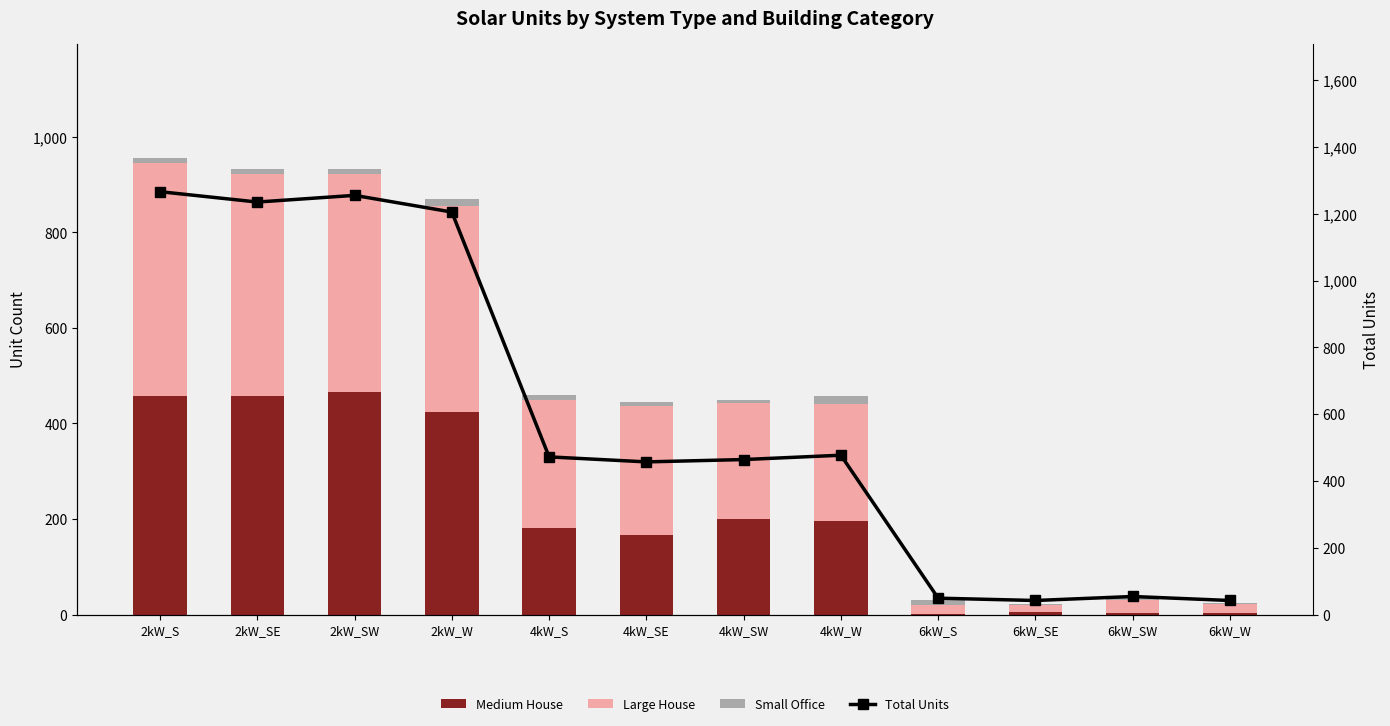

What is the label of the 12th bar from the left?

6kW_W